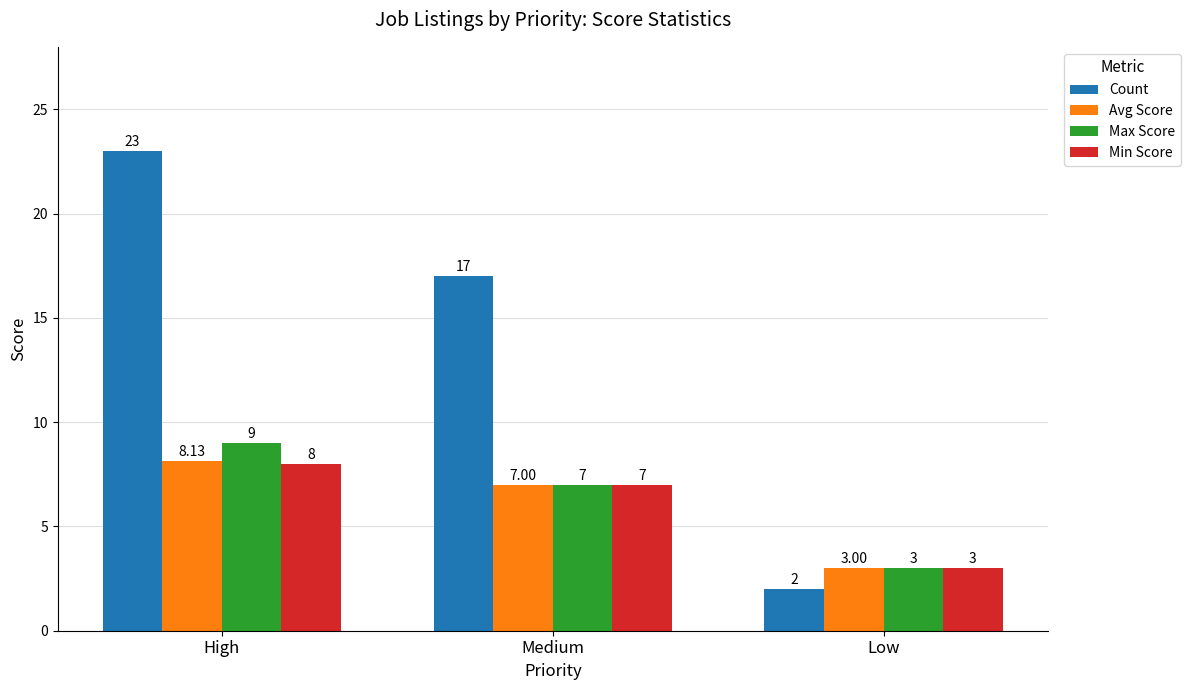

What is the spread (max minus min) of values at Medium?

10.0